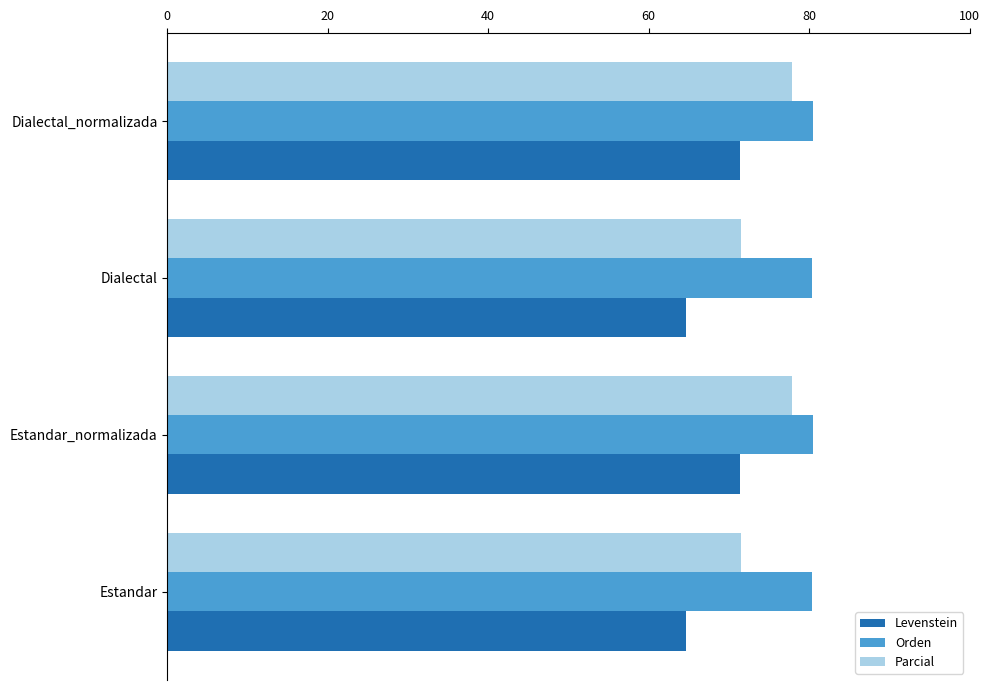

What are all the series names shown in the legend?

Levenstein, Orden, Parcial